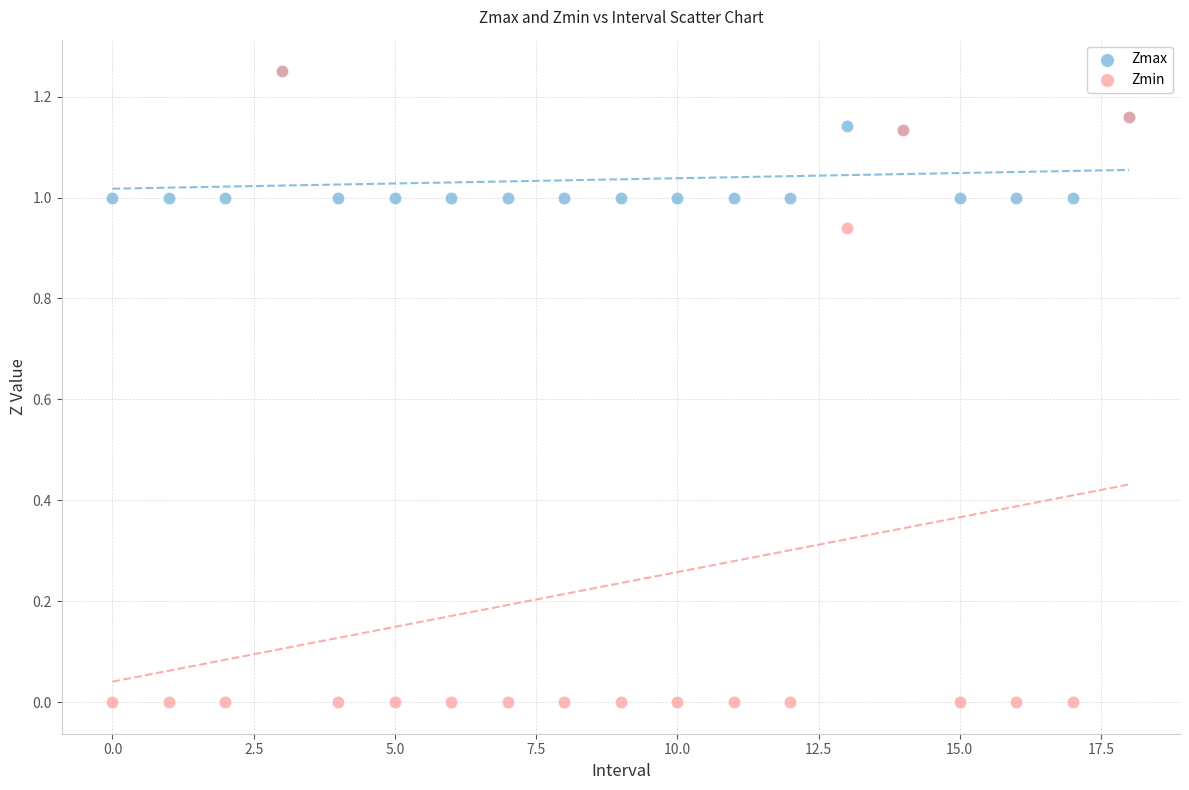

What are all the series names shown in the legend?

Zmax, Zmin